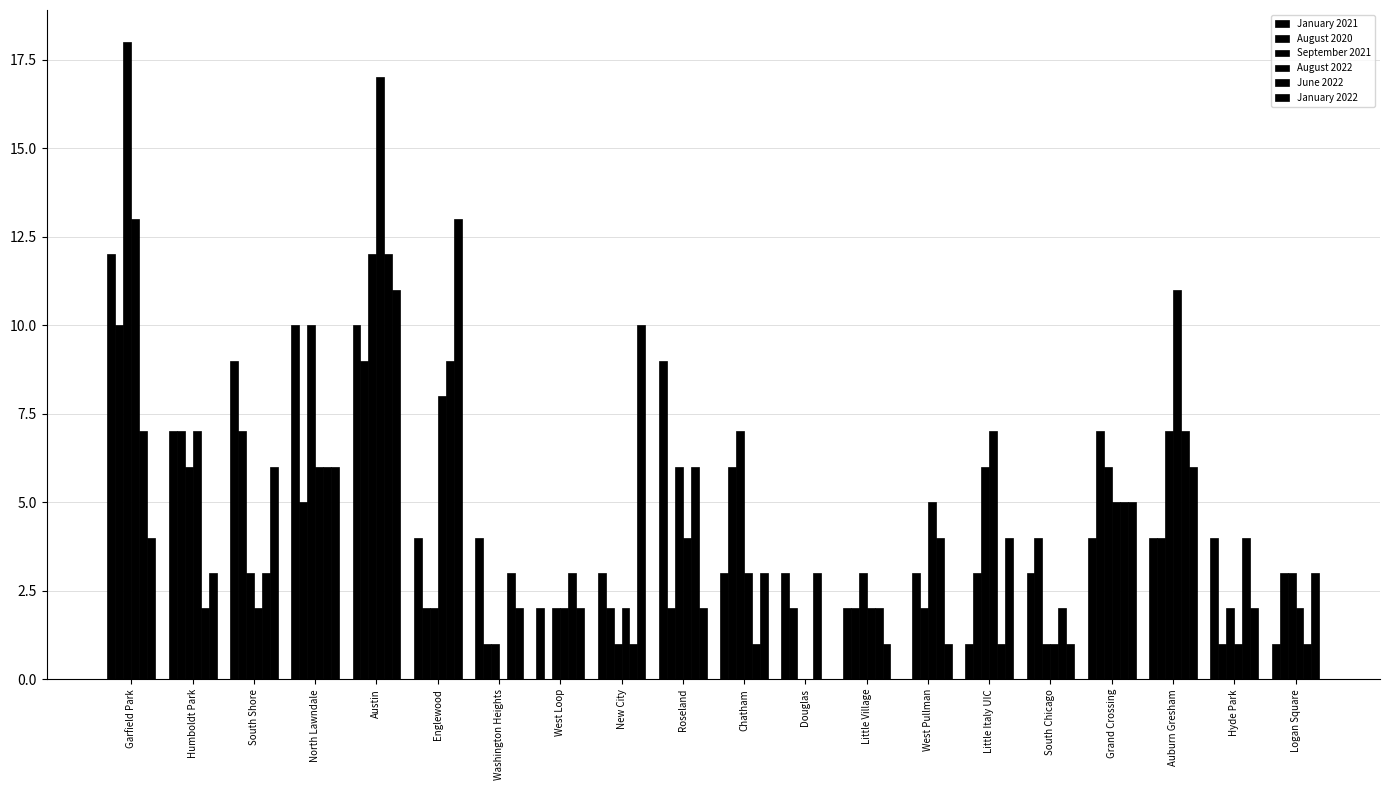

Does the chart contain stacked bars?

No